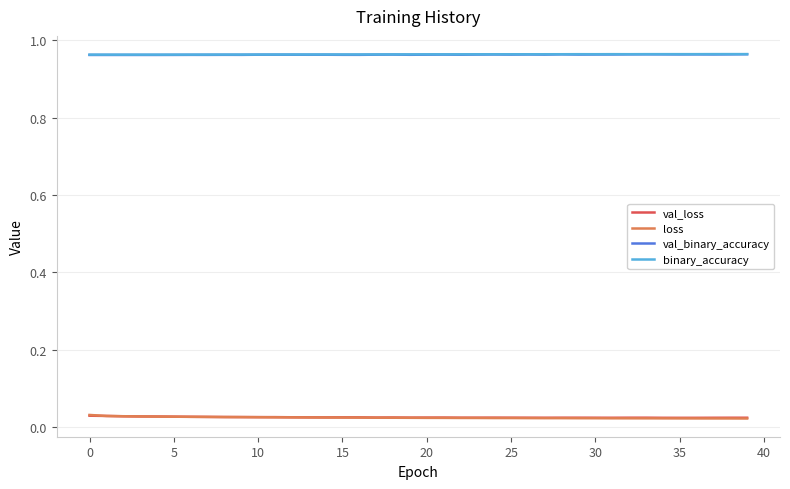

True or false: val_loss and binary_accuracy intersect in this chart.

False